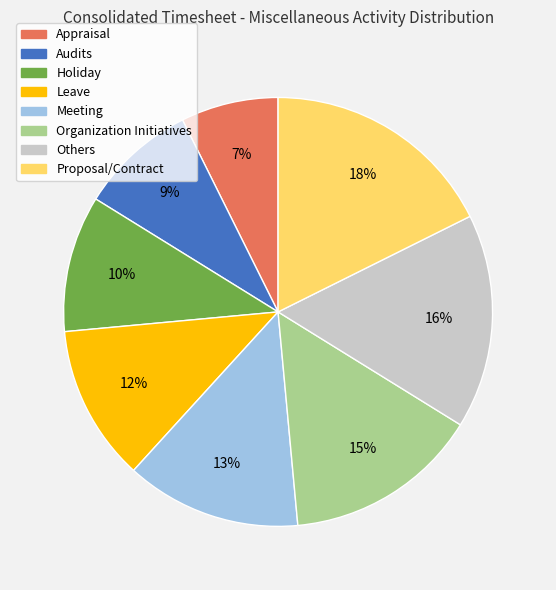

Is there a majority slice in this chart?

No